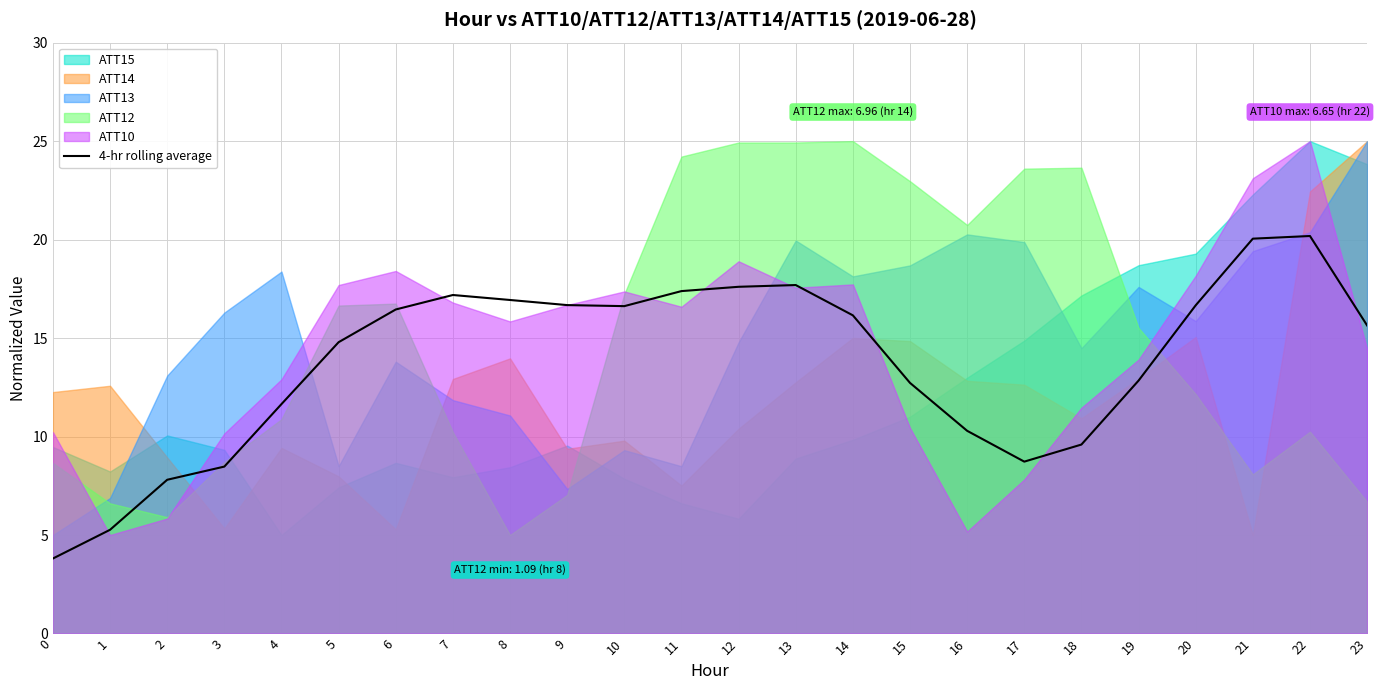

What is the approximate value at 6?

16.5